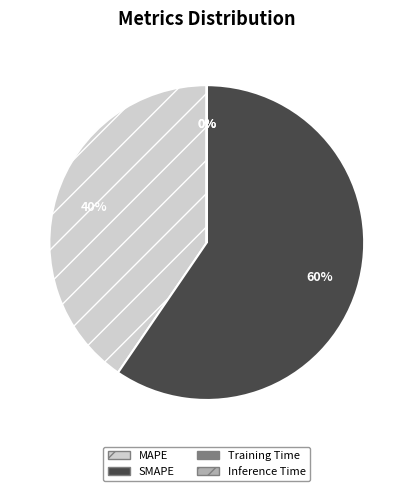

To the nearest percent, what is the average slice percentage?

25%